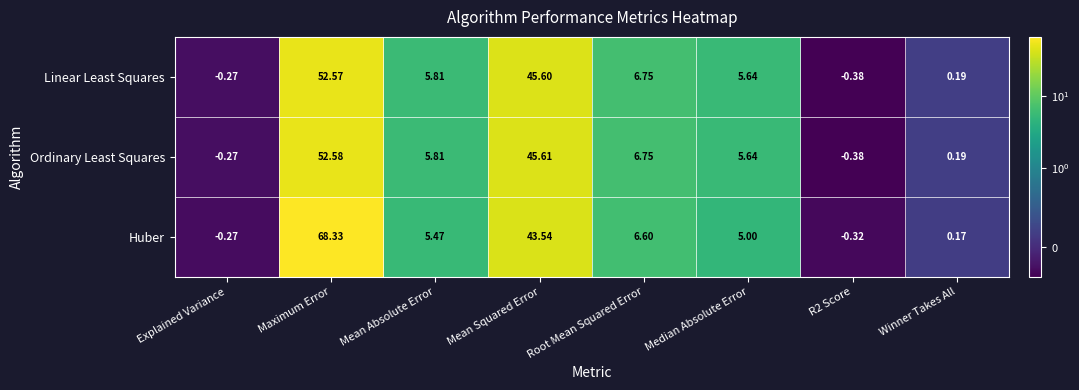

At which category does the chart reach its peak across all series?

Maximum Error